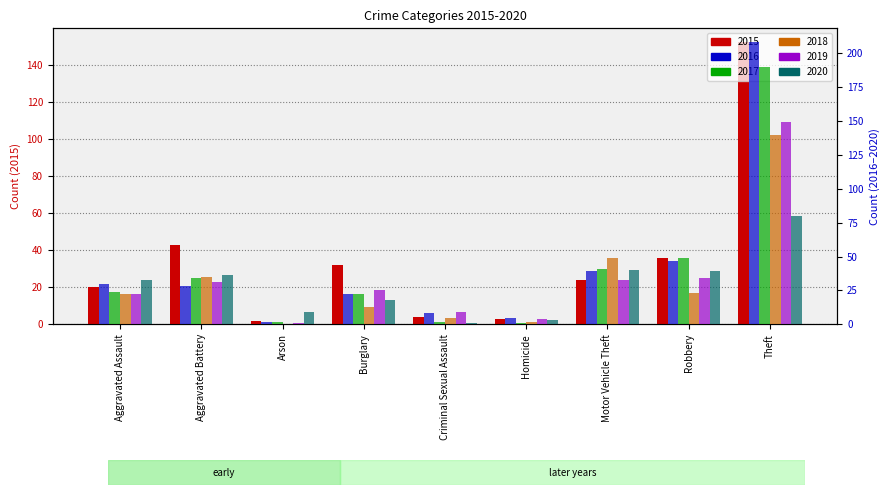

The 2015 series shows 23 at Robbery. True or false?

False